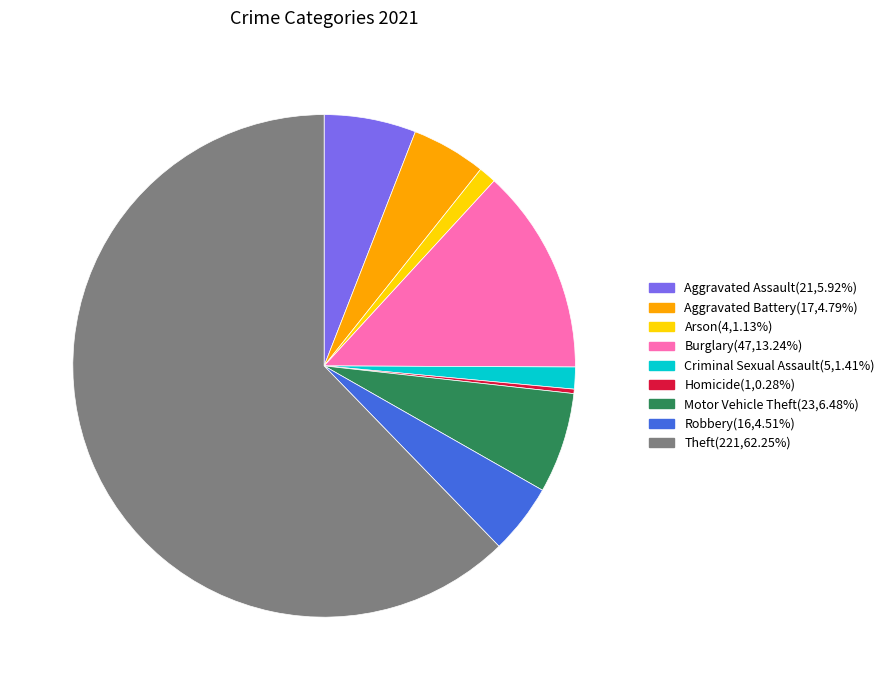

Does Aggravated Assault represent more than half of the total?

No